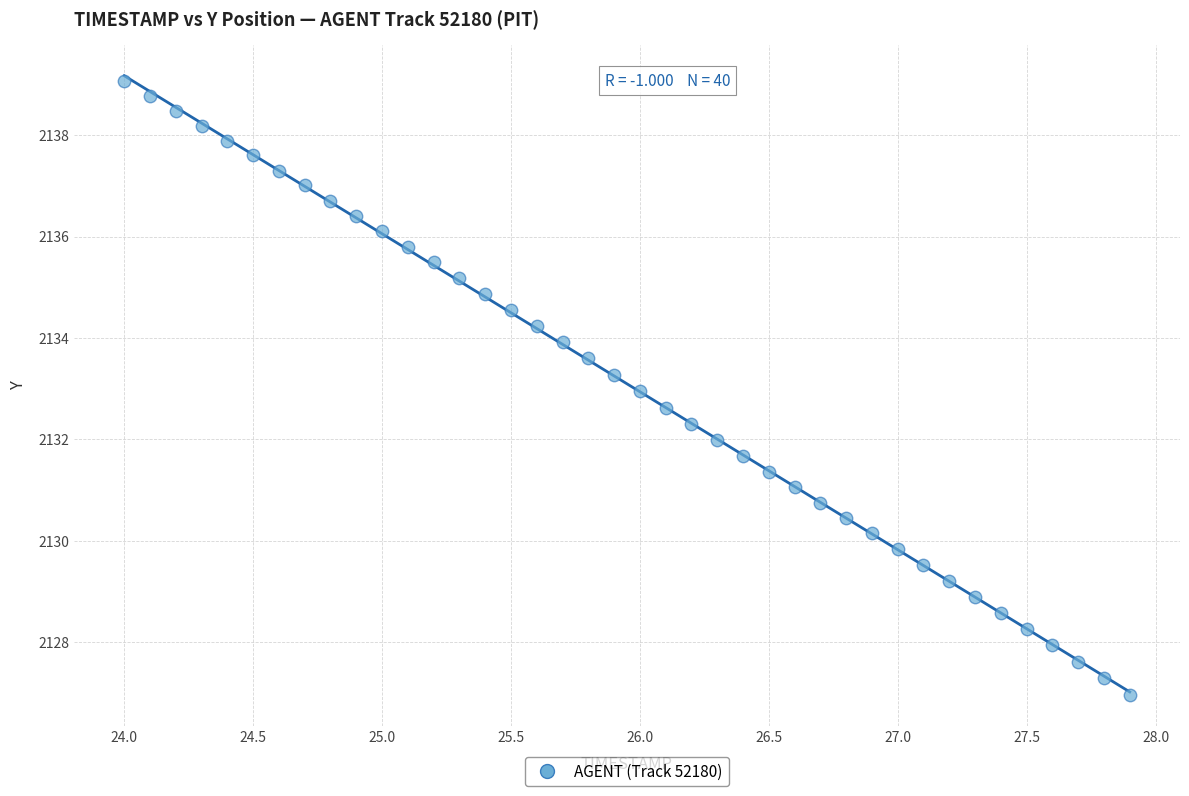

What is the range of Y values (max minus min)?

12.1